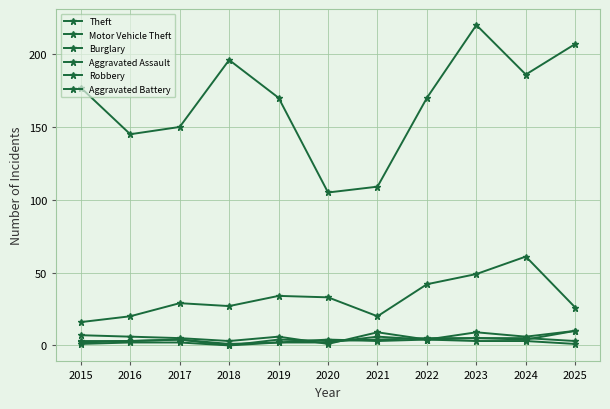

Count the number of data series in this chart.

6